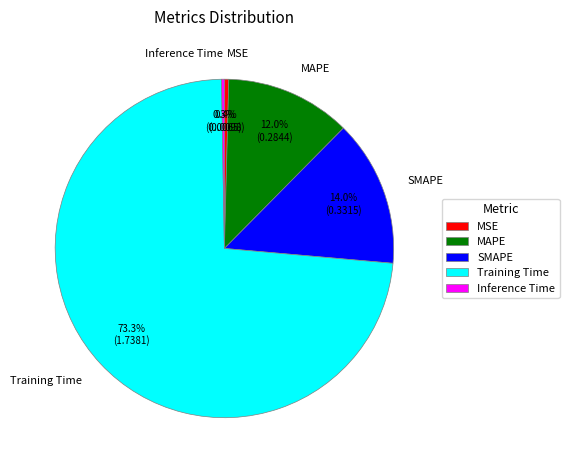

Is there a majority slice in this chart?

Yes